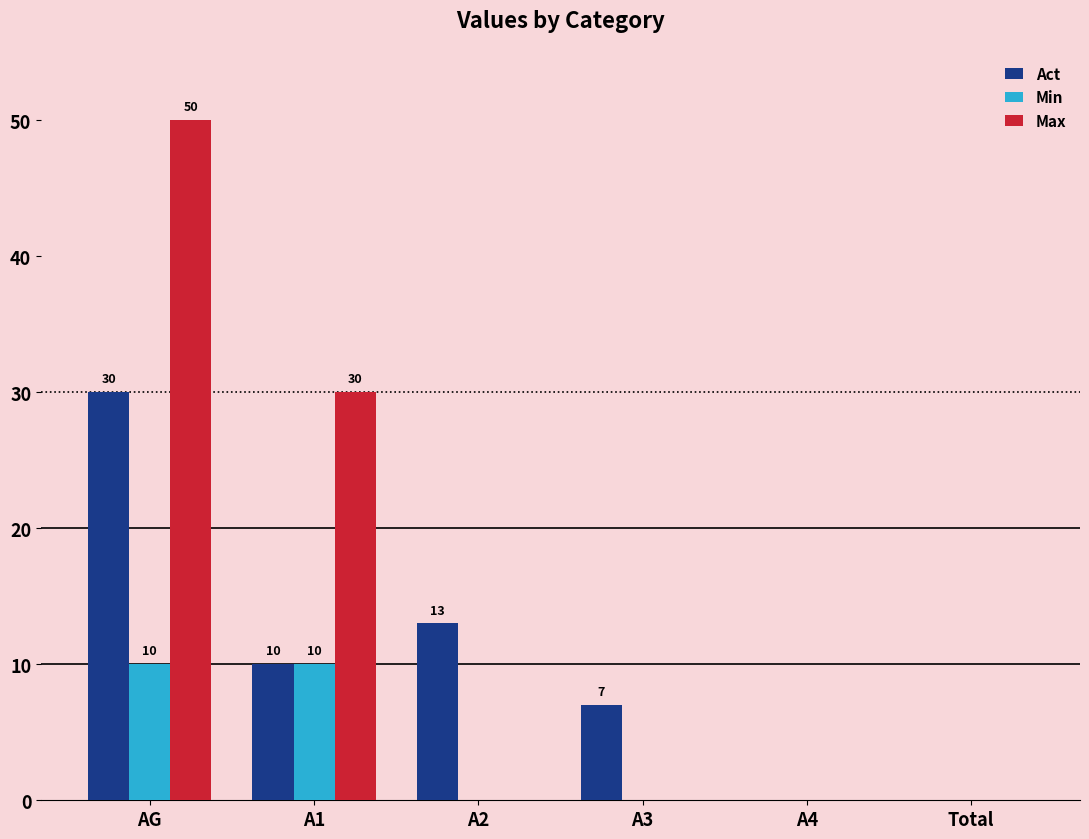

Where is Max nearest to the value 25?

A1